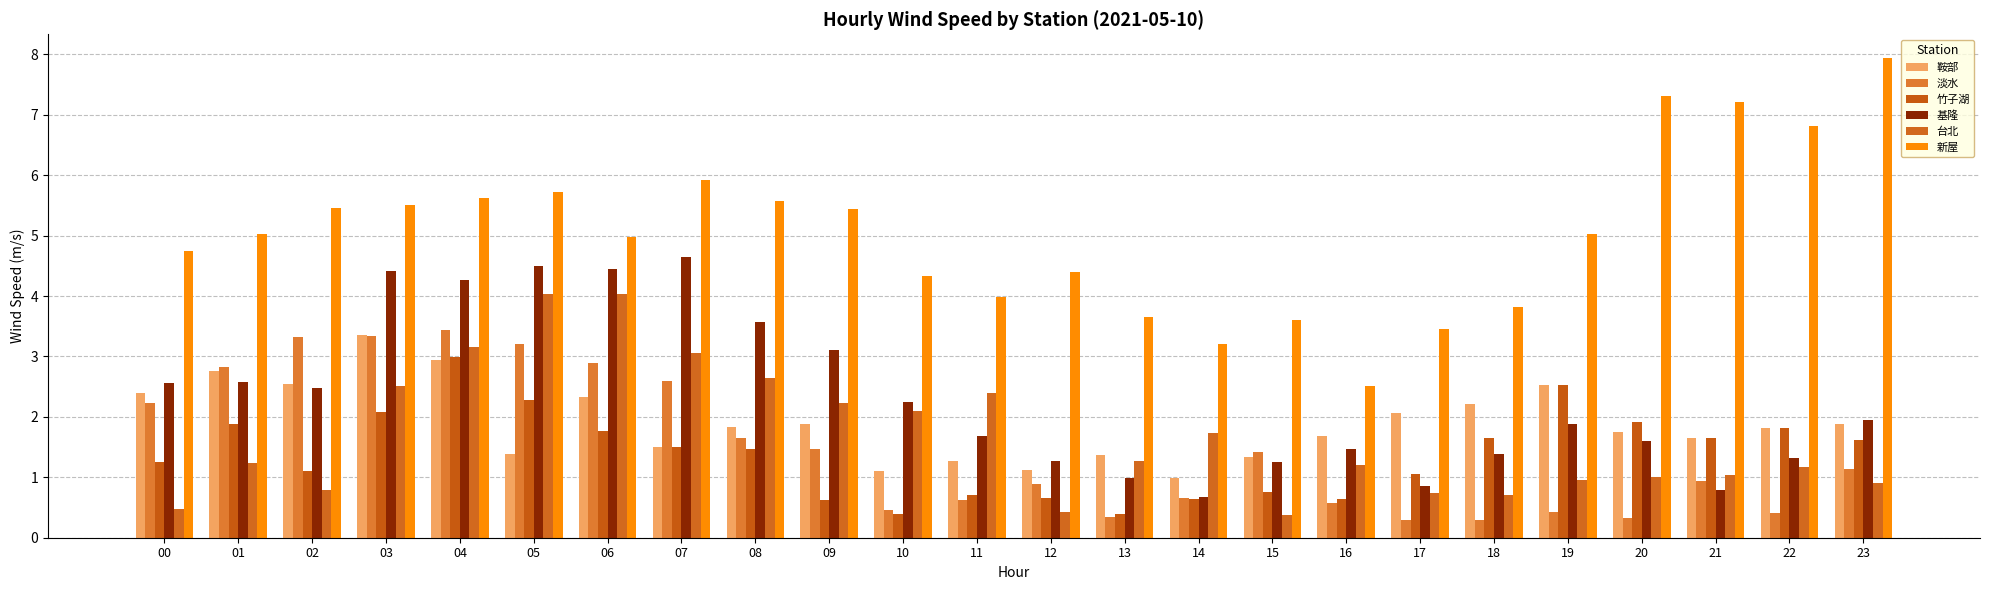

Reading left to right, what are all the values shown in this chart?

鞍部: 00=2.4	01=2.8	02=2.5	03=3.4	04=2.9	05=1.4	06=2.3	07=1.5	08=1.8	09=1.9	10=1.1	11=1.3	12=1.1	13=1.4	14=1.0	15=1.3	16=1.7	17=2.1	18=2.2	19=2.5	20=1.7	21=1.7	22=1.8	23=1.9
淡水: 00=2.2	01=2.8	02=3.3	03=3.3	04=3.4	05=3.2	06=2.9	07=2.6	08=1.6	09=1.5	10=0.5	11=0.6	12=0.9	13=0.3	14=0.7	15=1.4	16=0.6	17=0.3	18=0.3	19=0.4	20=0.3	21=0.9	22=0.4	23=1.1
竹子湖: 00=1.2	01=1.9	02=1.1	03=2.1	04=3.0	05=2.3	06=1.8	07=1.5	08=1.5	09=0.6	10=0.4	11=0.7	12=0.7	13=0.4	14=0.6	15=0.8	16=0.6	17=1.1	18=1.7	19=2.5	20=1.9	21=1.7	22=1.8	23=1.6
基隆: 00=2.6	01=2.6	02=2.5	03=4.4	04=4.3	05=4.5	06=4.5	07=4.6	08=3.6	09=3.1	10=2.2	11=1.7	12=1.3	13=1.0	14=0.7	15=1.2	16=1.5	17=0.9	18=1.4	19=1.9	20=1.6	21=0.8	22=1.3	23=2.0
台北: 00=0.5	01=1.2	02=0.8	03=2.5	04=3.2	05=4.0	06=4.0	07=3.0	08=2.6	09=2.2	10=2.1	11=2.4	12=0.4	13=1.3	14=1.7	15=0.4	16=1.2	17=0.7	18=0.7	19=1.0	20=1.0	21=1.0	22=1.2	23=0.9
新屋: 00=4.8	01=5.0	02=5.5	03=5.5	04=5.6	05=5.7	06=5.0	07=5.9	08=5.6	09=5.4	10=4.3	11=4.0	12=4.4	13=3.6	14=3.2	15=3.6	16=2.5	17=3.4	18=3.8	19=5.0	20=7.3	21=7.2	22=6.8	23=7.9